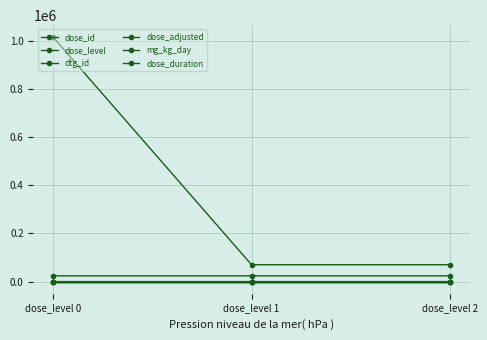

How many lines are shown in the chart?

6